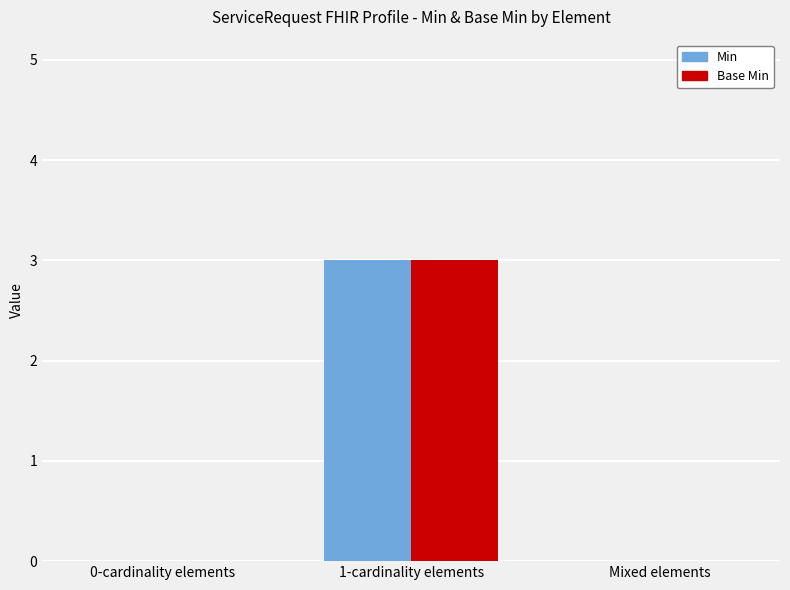

What is the total value across all series at 1-cardinality elements?

6